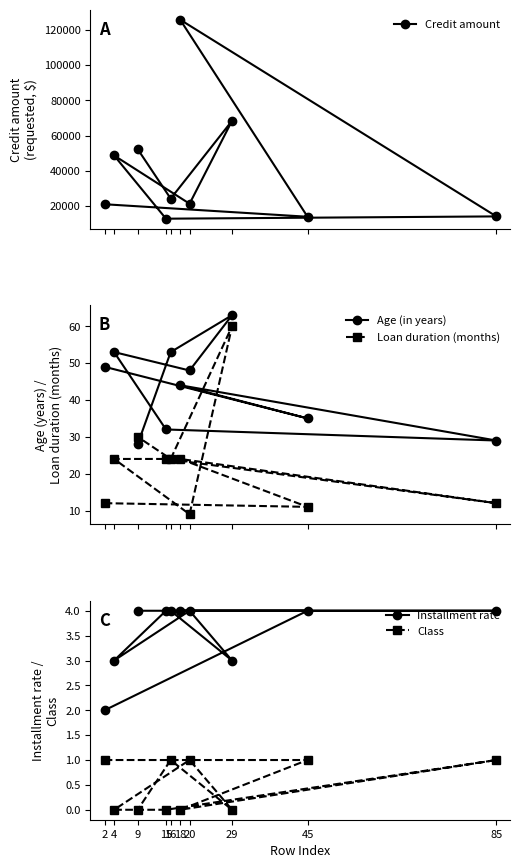

What is the label of the 1st point from the left?

2